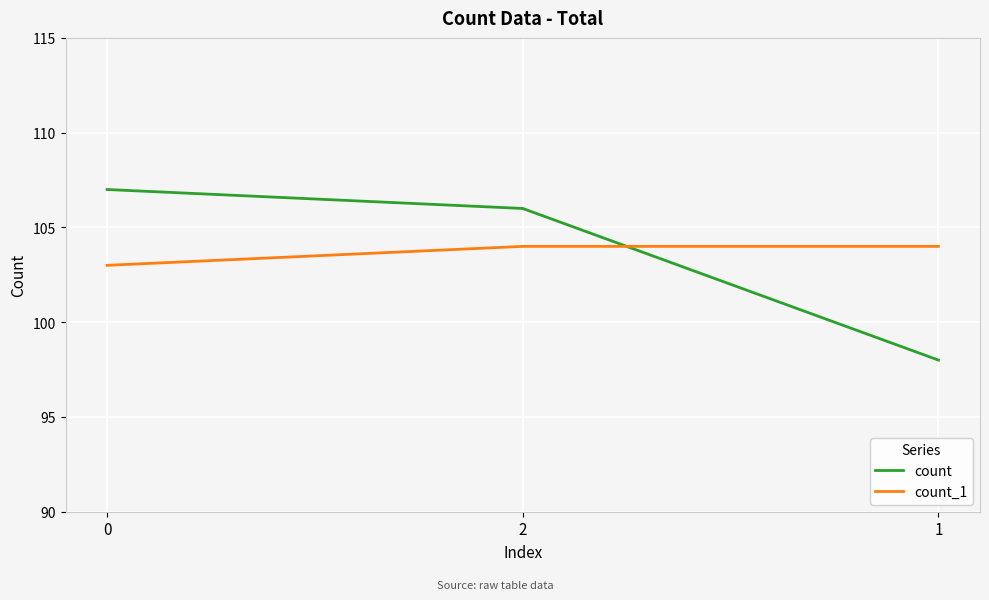

Rank the series at 2 from lowest to highest value.

count_1, count